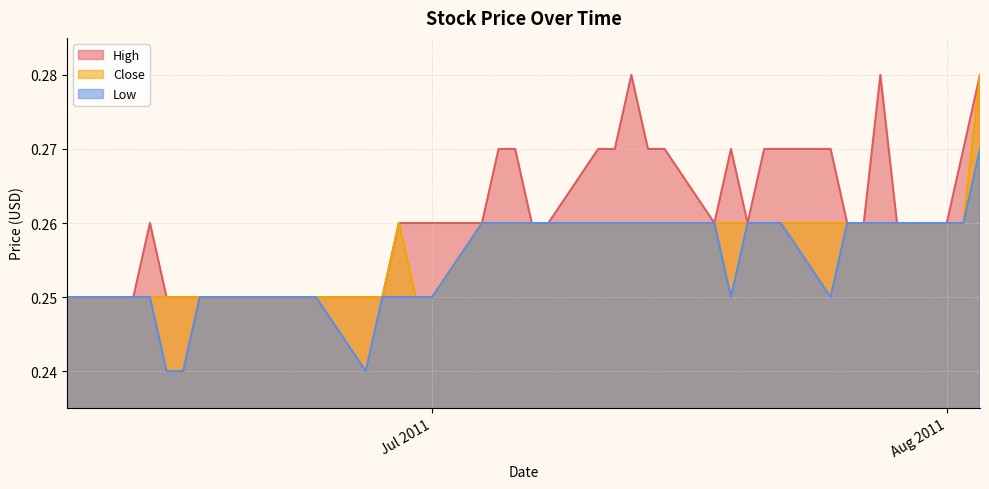

Where is the first local maximum for High?

2011-06-14